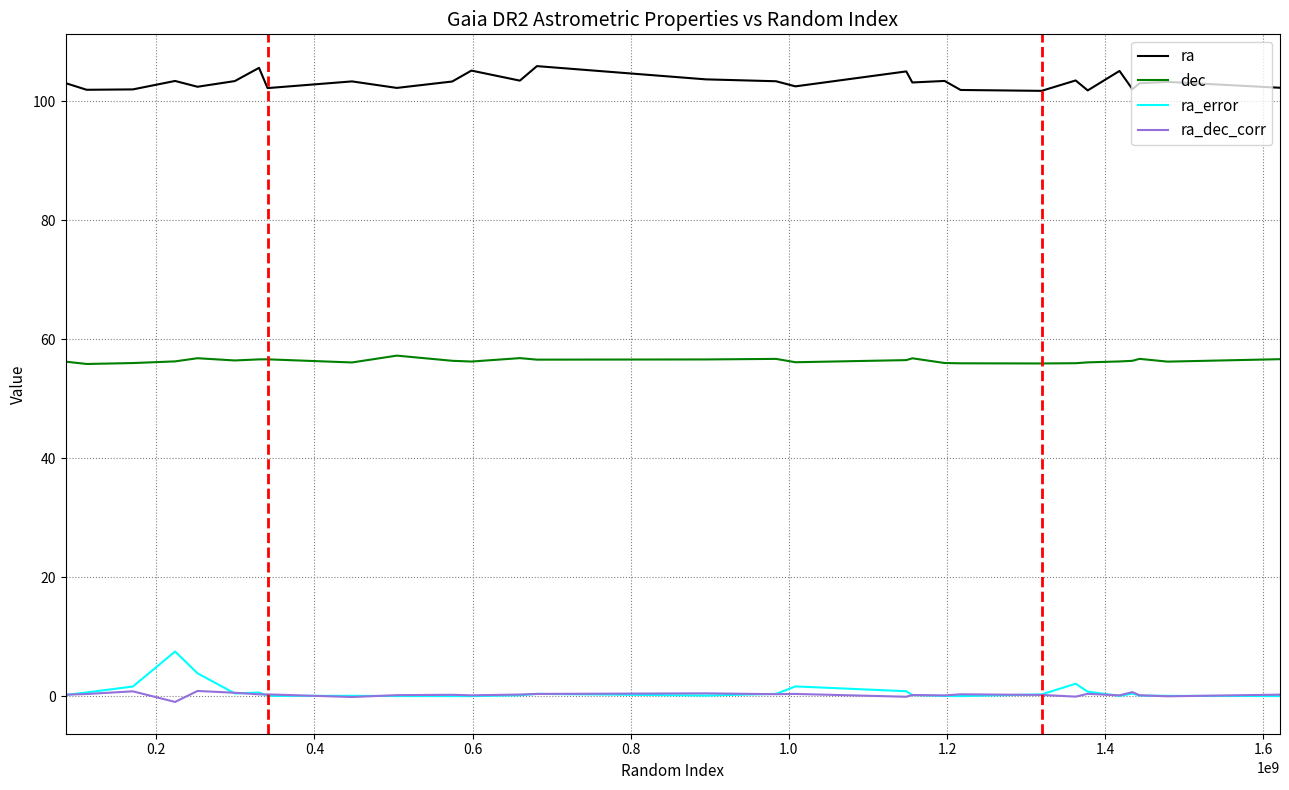

True or false: dec and ra_dec_corr cross at least once.

False